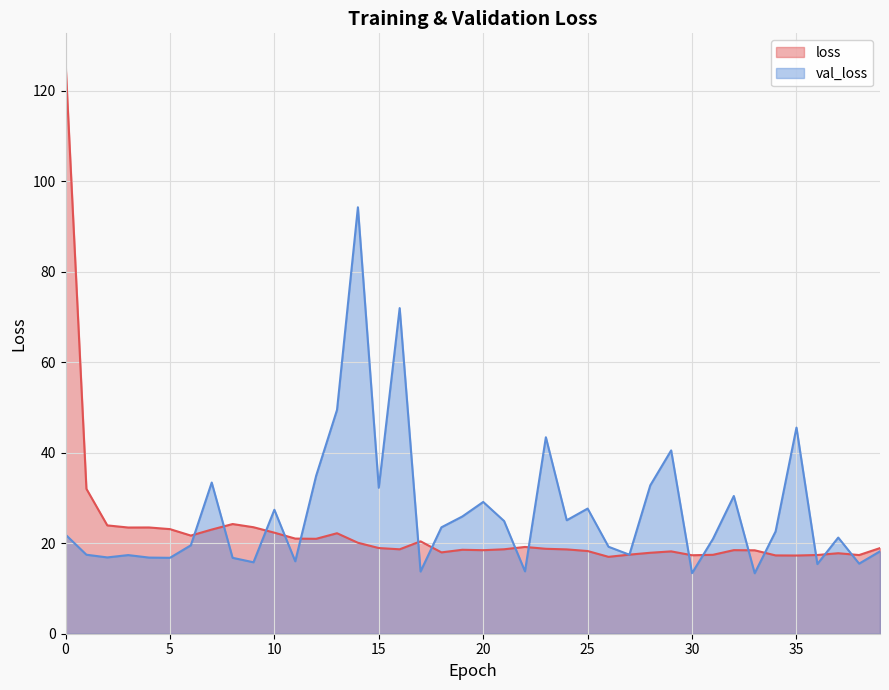

Reading right to left, what are all the values shown in this chart?

loss: 18.9	17.4	17.8	17.4	17.3	17.3	18.4	18.5	17.4	17.3	18.2	17.9	17.5	17.0	18.3	18.6	18.8	19.2	18.7	18.5	18.5	18.0	20.4	18.7	18.9	20.1	22.2	21.0	21.0	22.3	23.5	24.2	23.0	21.7	23.1	23.5	23.5	23.9	32.0	126.3
val_loss: 18.2	15.5	21.2	15.4	45.5	22.6	13.4	30.4	20.9	13.4	40.5	32.8	17.5	19.2	27.6	25.1	43.4	13.8	24.9	29.1	25.9	23.5	13.7	71.9	32.2	94.2	49.4	34.9	16.0	27.4	15.8	16.8	33.4	19.5	16.8	16.8	17.4	16.9	17.5	21.9